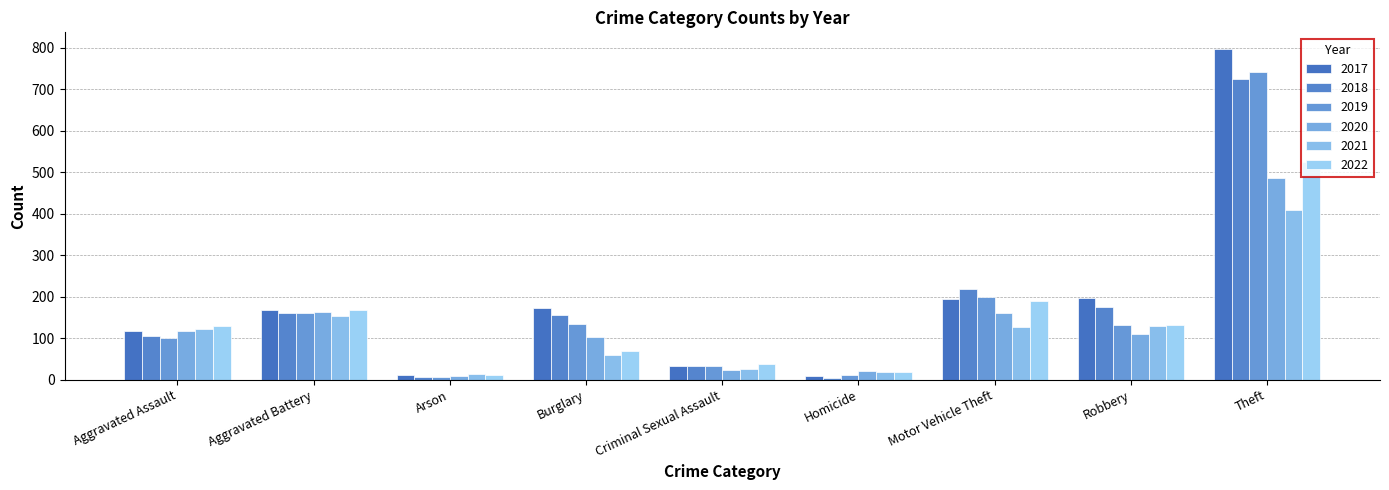

What is the average value of the 2017 series?

189